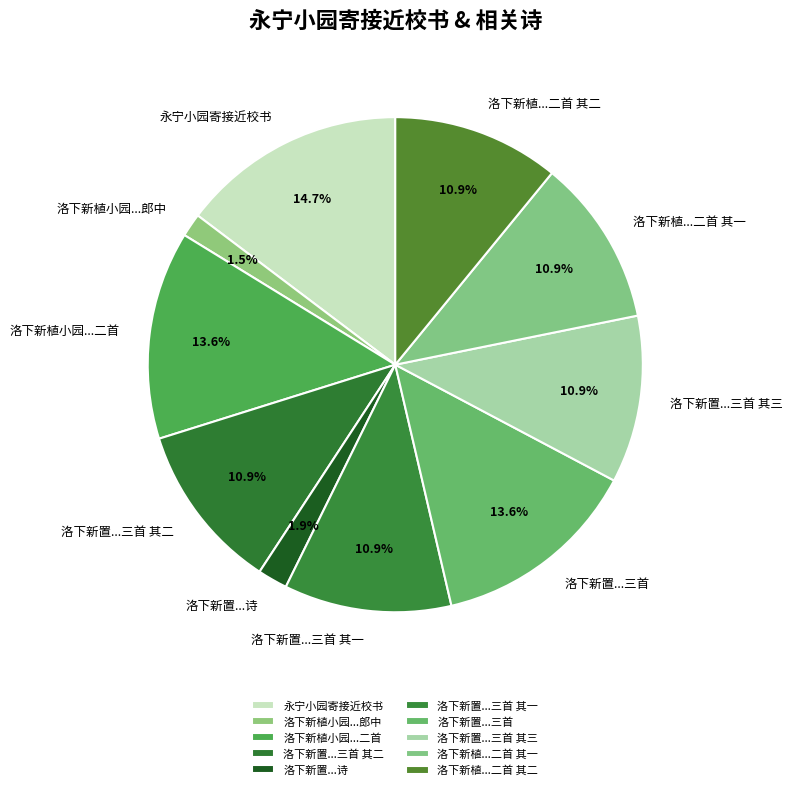

What is the total percentage of 洛下新植...二首 其一 and 洛下新植小园...郎中?

12.4%